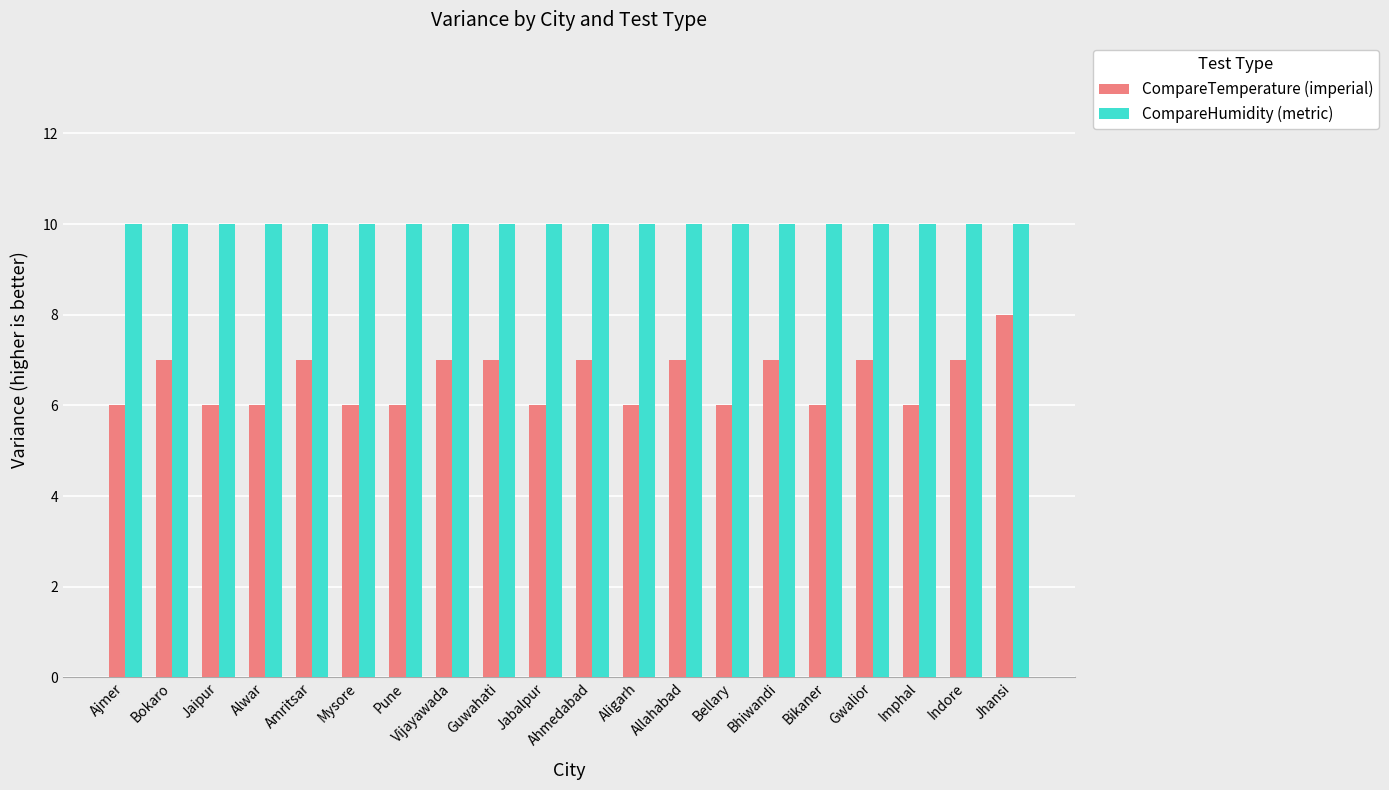

What is the maximum value for CompareTemperature (imperial)?

8